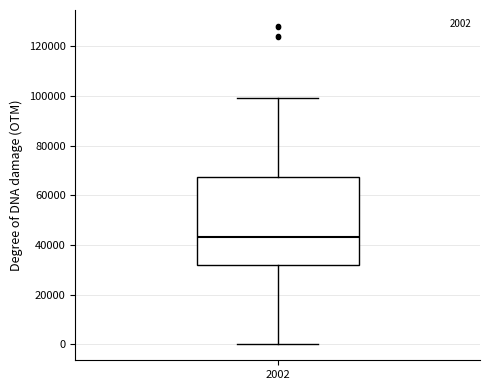

Read this box plot against the y-axis: the position of the median line, the range covered by the box, and the ends of both whiskers. The values are not printed on the chart, so give them approximately, as read against the axis.

median 44000, box 32000 to 68000, whiskers 0 to 100000